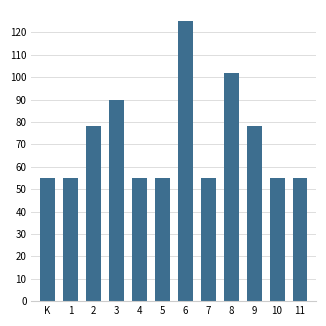

Approximately how many times larger is the value at 4 compared to 1?

1.0